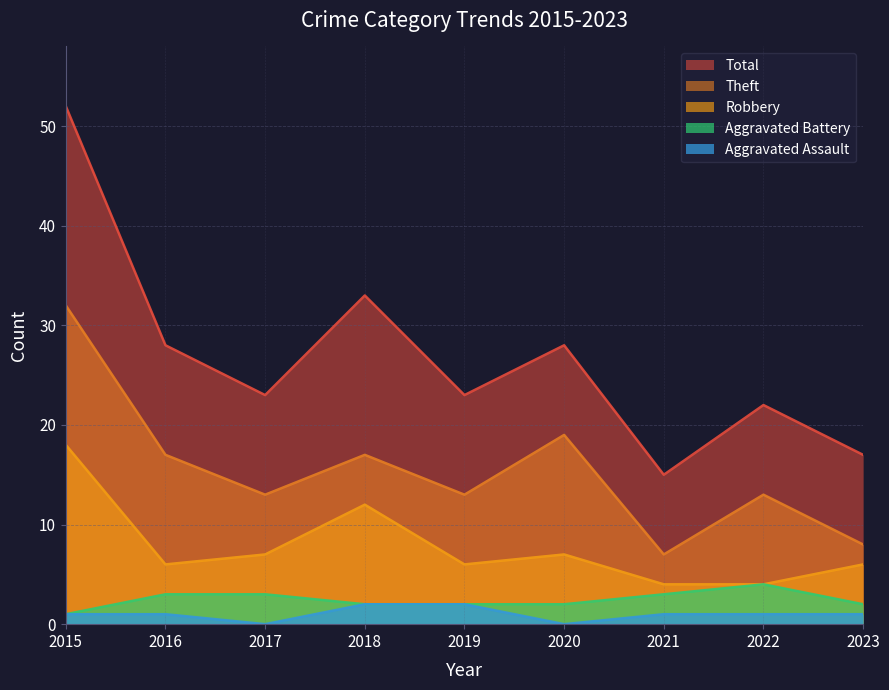

True or false: Robbery and Aggravated Assault intersect in this chart.

False